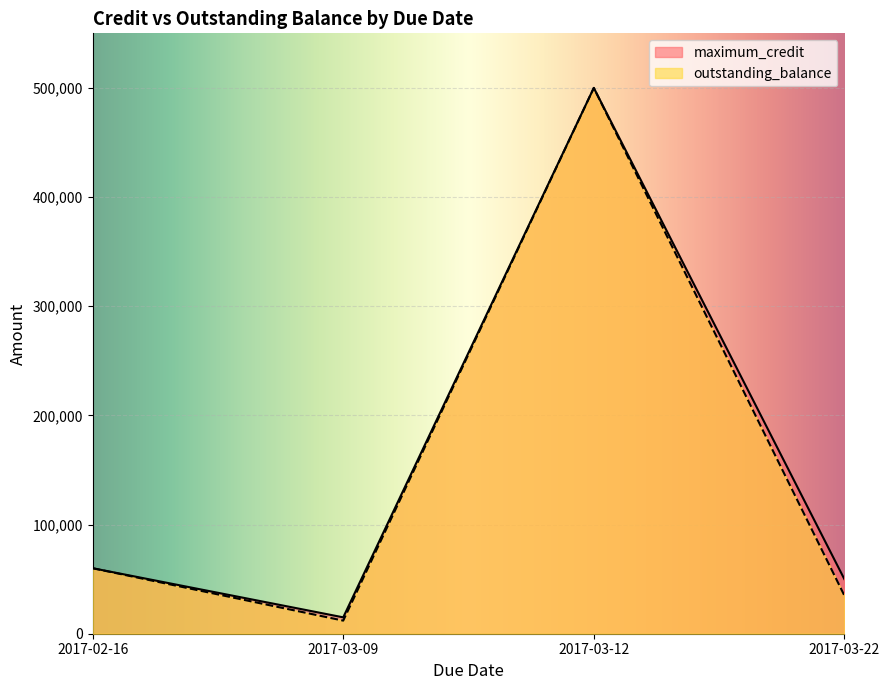

Which series changed the most between 2017-03-22 and 2017-03-12?

outstanding_balance